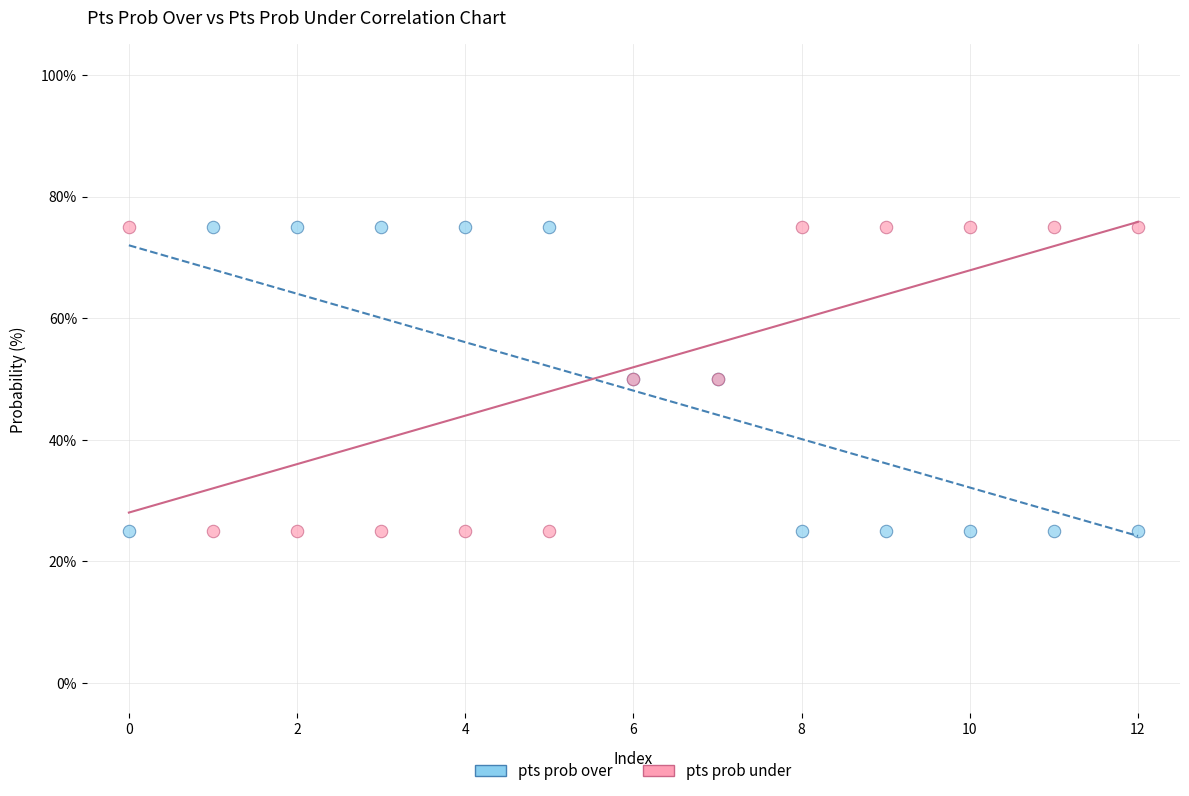

What are all the series names shown in the legend?

pts prob over, pts prob under